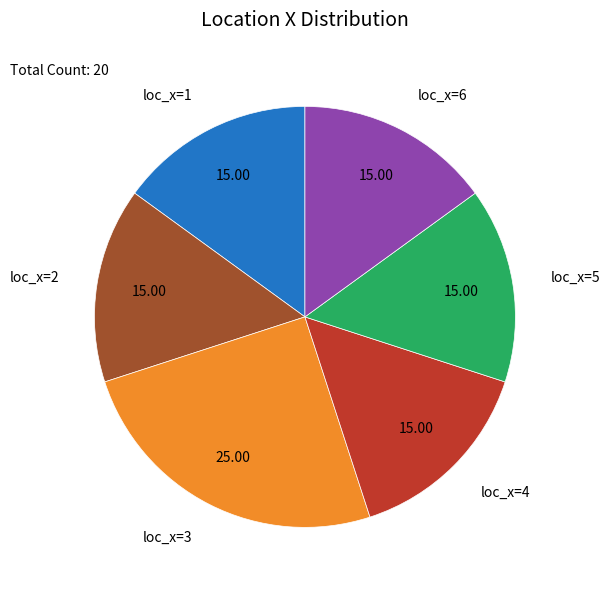

Approximately how many times larger is the value at loc_x=3 compared to loc_x=2?

1.7